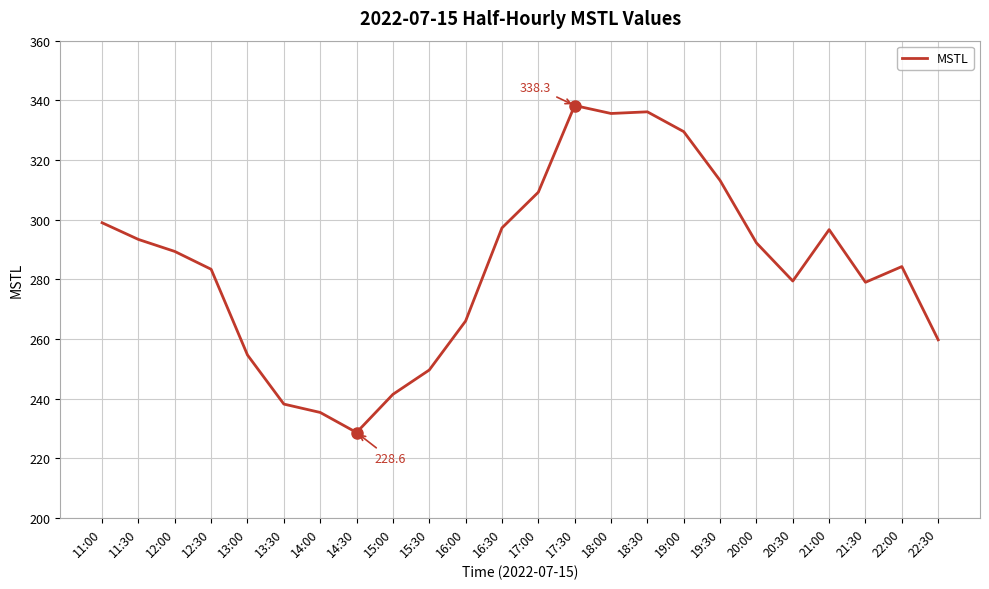

What is the sum of all values?

6828.6